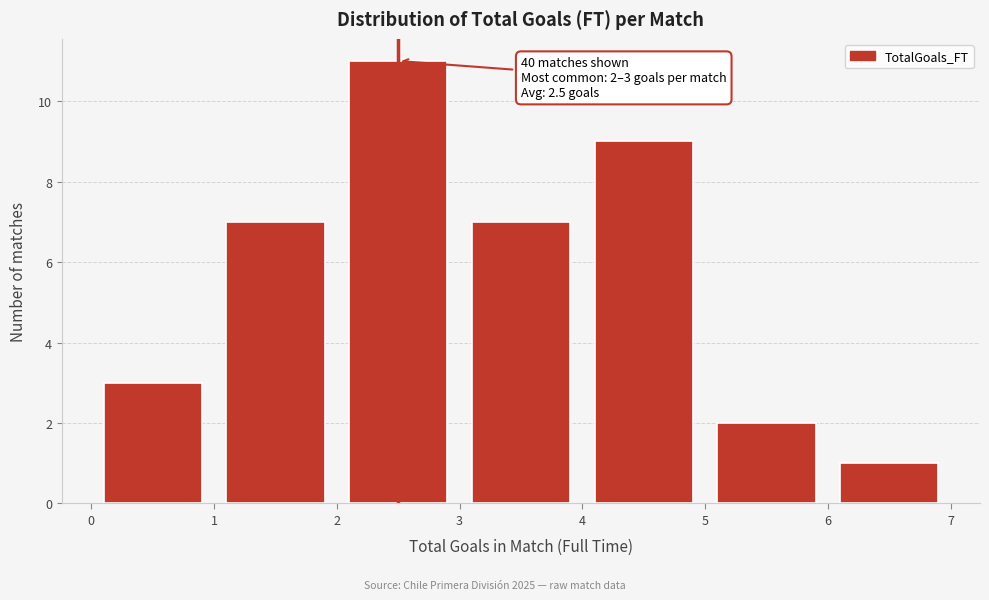

Over which range of the x-axis is the bar tallest?

2 to 3